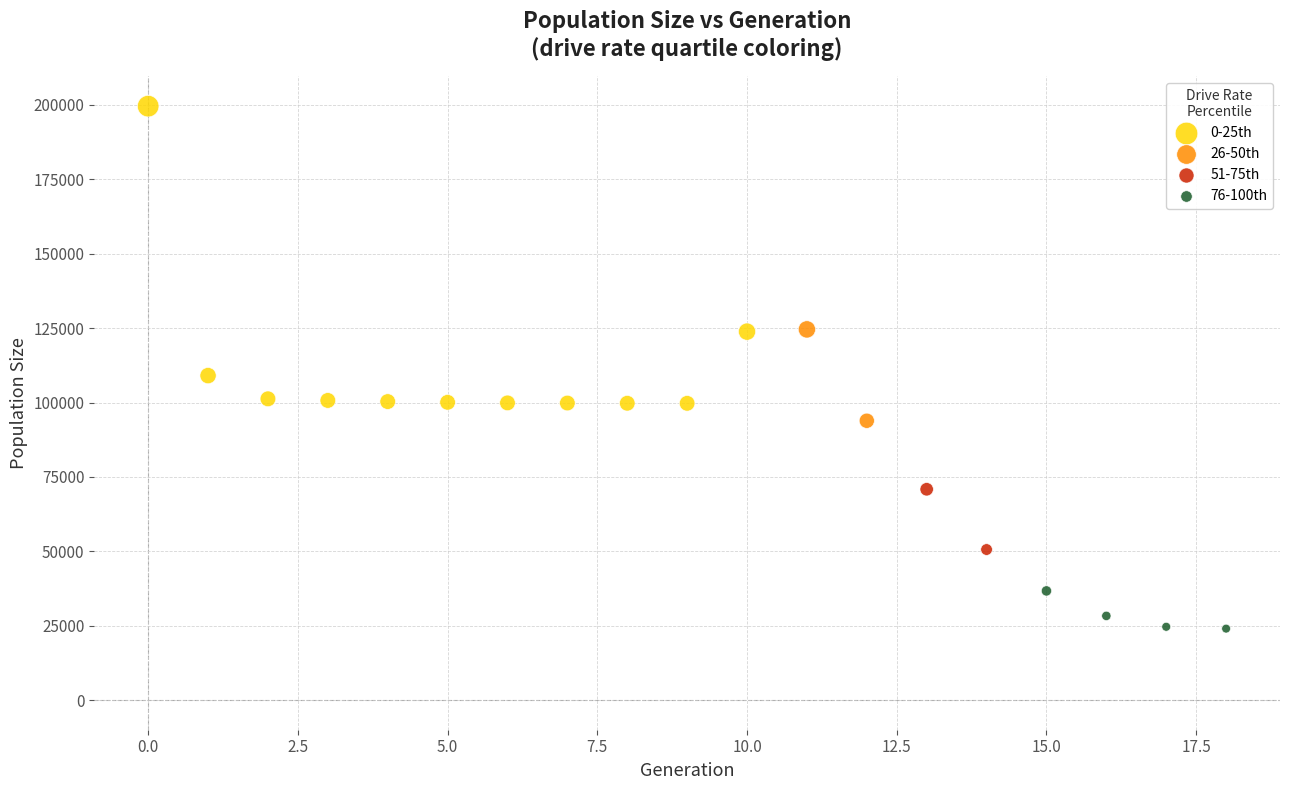

What are all the series names shown in the legend?

0-25th, 26-50th, 51-75th, 76-100th